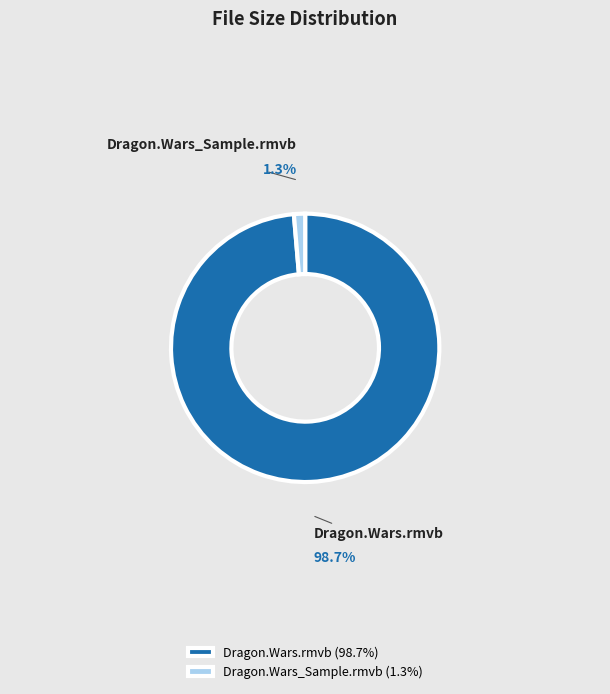

True or false: Dragon.Wars_Sample.rmvb accounts for 11% of the total.

False